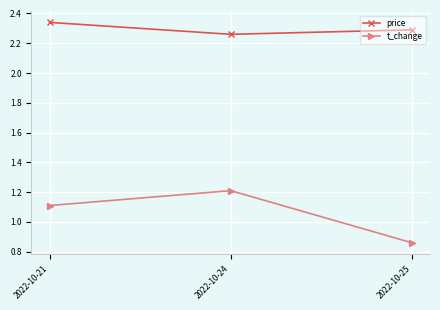

Which series has the largest range (max minus min)?

t_change